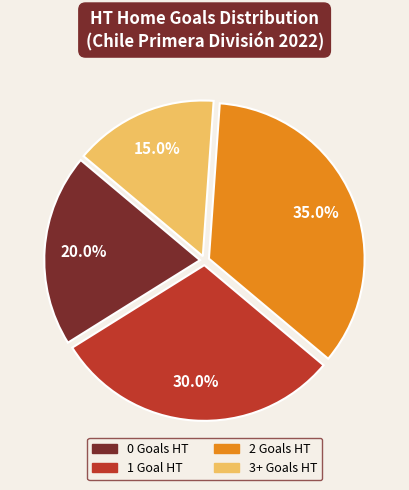

Does any single category account for the majority?

No